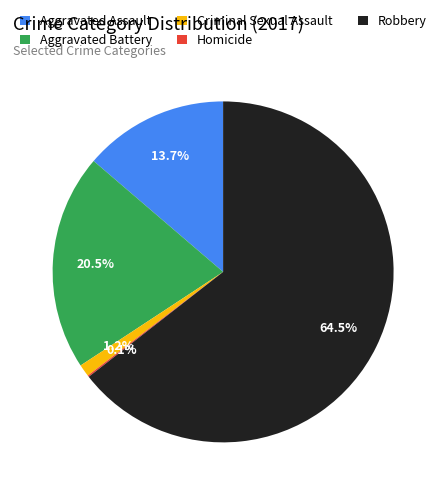

What is the largest slice in the pie chart?

Robbery